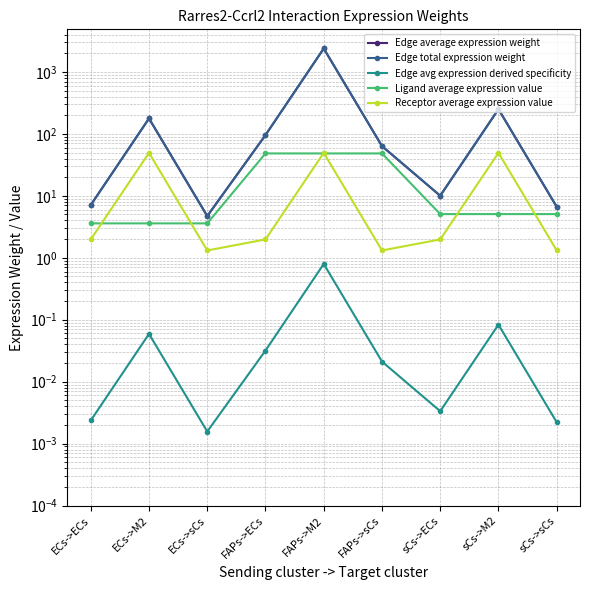

Reading left to right, transcribe all the data shown in this chart.

Edge average expression weight: ECs->ECs=7.1	ECs->M2=177.6	ECs->sCs=4.7	FAPs->ECs=95.7	FAPs->M2=2392.0	FAPs->sCs=63.5	sCs->ECs=10.0	sCs->M2=250.8	sCs->sCs=6.7
Edge total expression weight: ECs->ECs=7.1	ECs->M2=177.6	ECs->sCs=4.7	FAPs->ECs=95.7	FAPs->M2=2392.0	FAPs->sCs=63.5	sCs->ECs=10.0	sCs->M2=250.8	sCs->sCs=6.7
Edge avg expression derived specificity: ECs->ECs=0.0	ECs->M2=0.1	ECs->sCs=0.0	FAPs->ECs=0.0	FAPs->M2=0.8	FAPs->sCs=0.0	sCs->ECs=0.0	sCs->M2=0.1	sCs->sCs=0.0
Ligand average expression value: ECs->ECs=3.6	ECs->M2=3.6	ECs->sCs=3.6	FAPs->ECs=48.4	FAPs->M2=48.4	FAPs->sCs=48.4	sCs->ECs=5.1	sCs->M2=5.1	sCs->sCs=5.1
Receptor average expression value: ECs->ECs=2.0	ECs->M2=49.4	ECs->sCs=1.3	FAPs->ECs=2.0	FAPs->M2=49.4	FAPs->sCs=1.3	sCs->ECs=2.0	sCs->M2=49.4	sCs->sCs=1.3